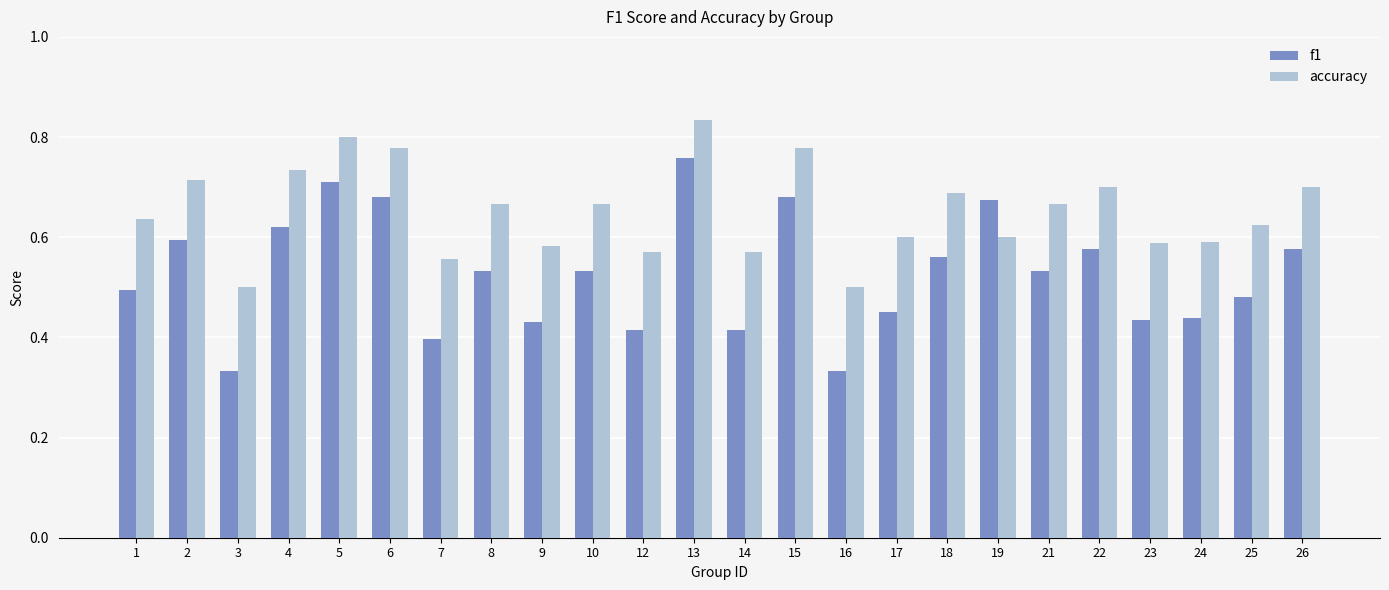

Which series has the largest range (max minus min)?

f1